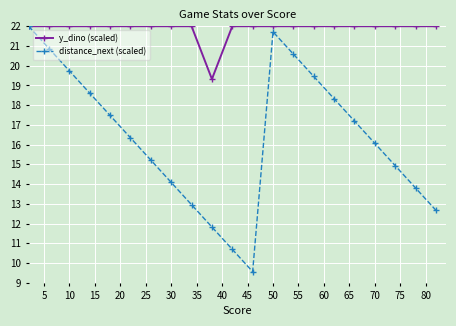

List the series in order of their overall mean, lowest first.

distance_next (scaled), y_dino (scaled)